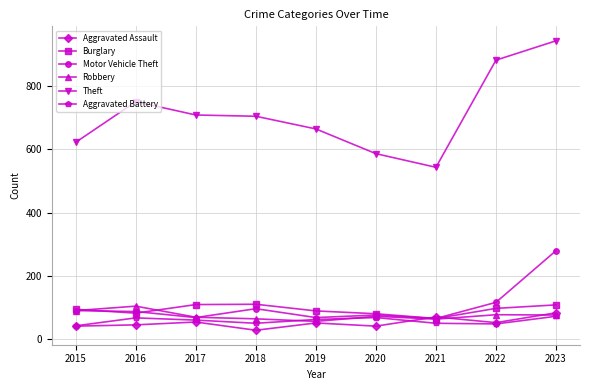

What is the spread (max minus min) of values at 2023?

869